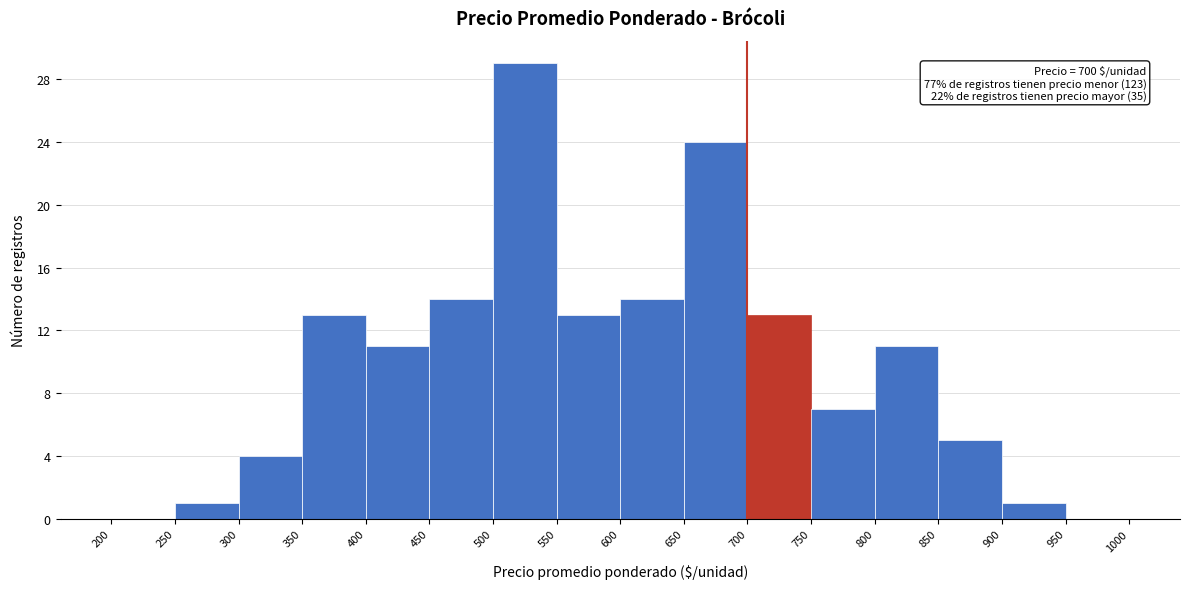

Which range on the x-axis has the tallest bar?

500 to 550